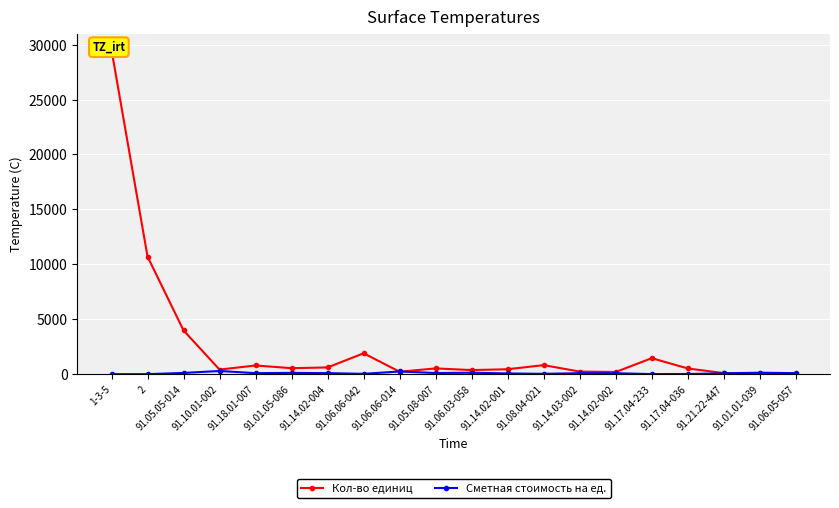

What is the value of the Кол-во единиц point at the 6th from the left?

544.1